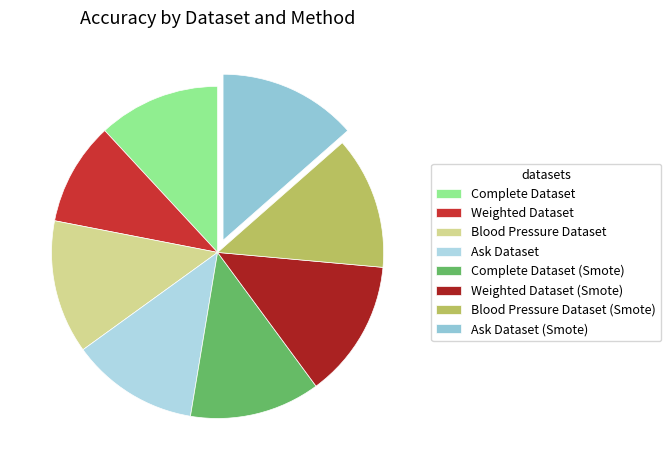

Is it true that Complete Dataset (Smote) is 13% of the pie?

True